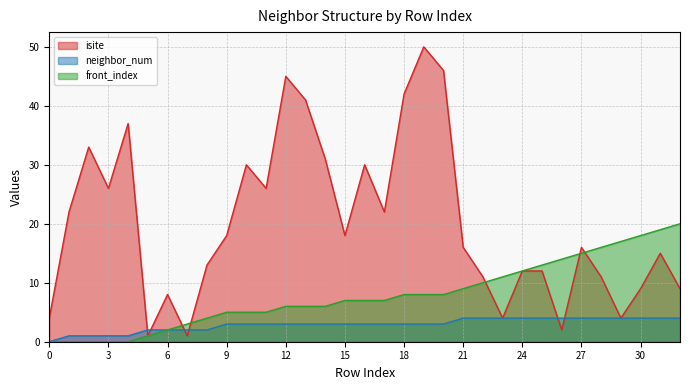

What value does the front_index series have at 16, to the nearest 10?

10